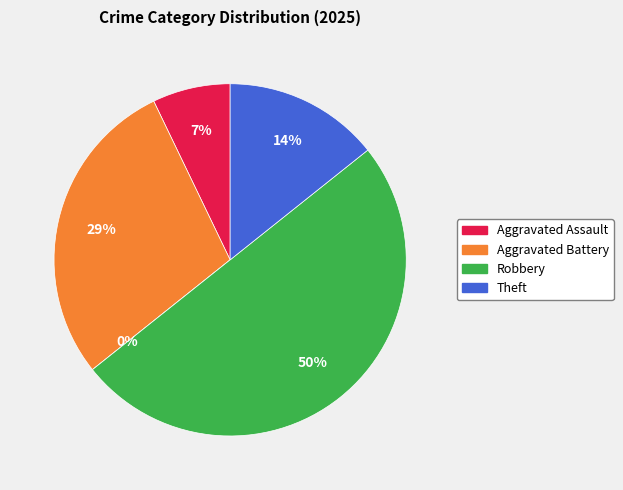

What is the change in value from Aggravated Assault to Robbery?

+6